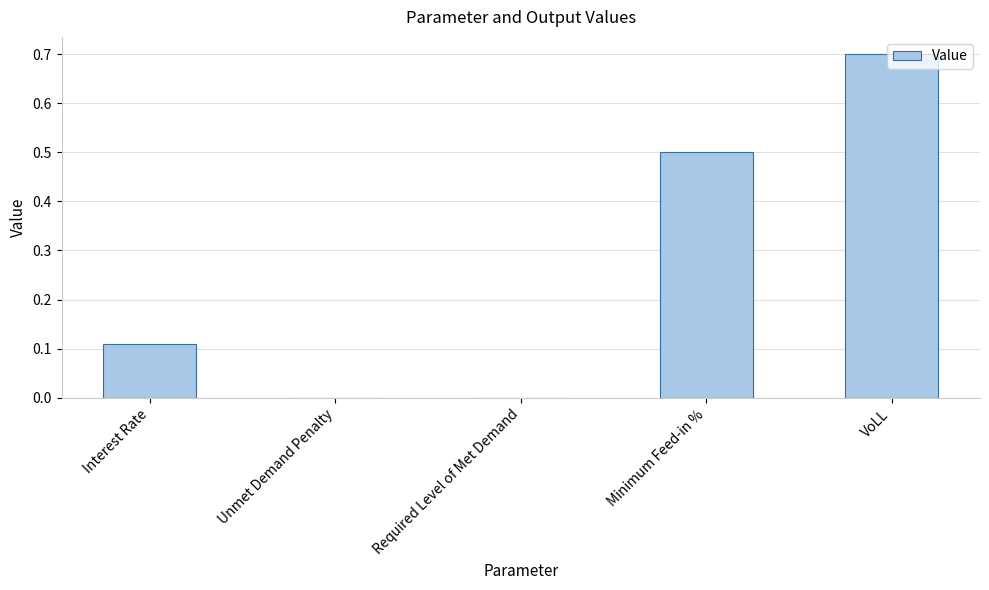

What is the sum of the values at VoLL and Unmet Demand Penalty?

0.7